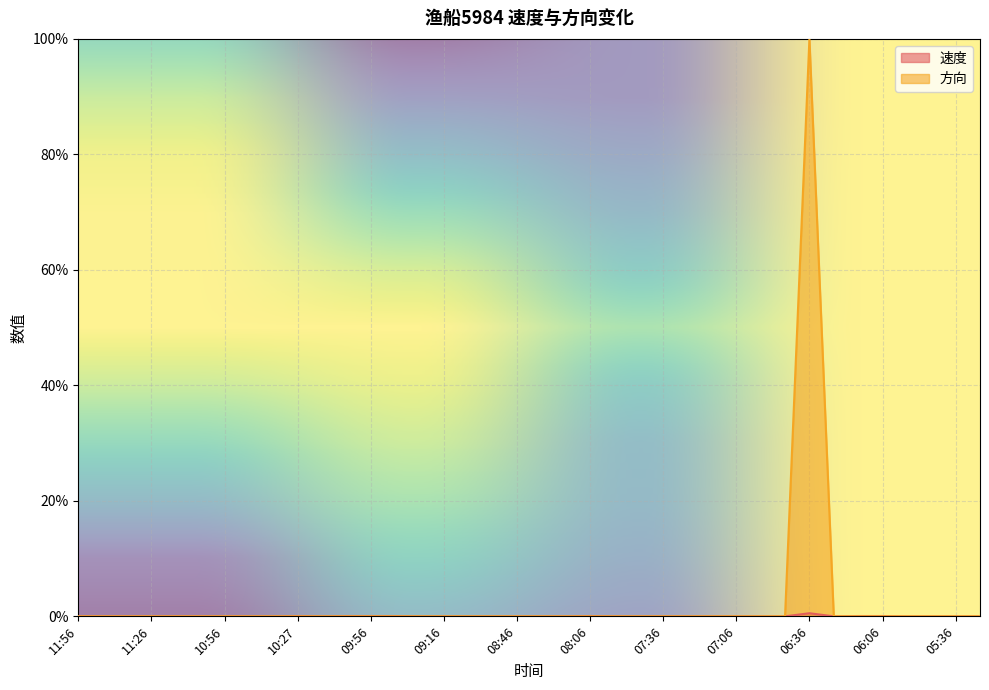

How many 方向 values are between 0 and 1?

38